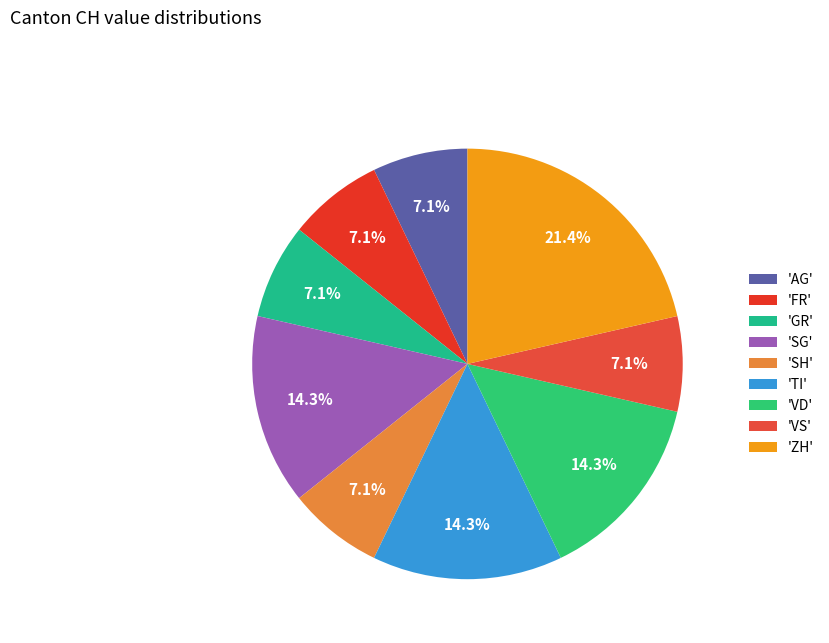

How many segments does this pie chart have?

9